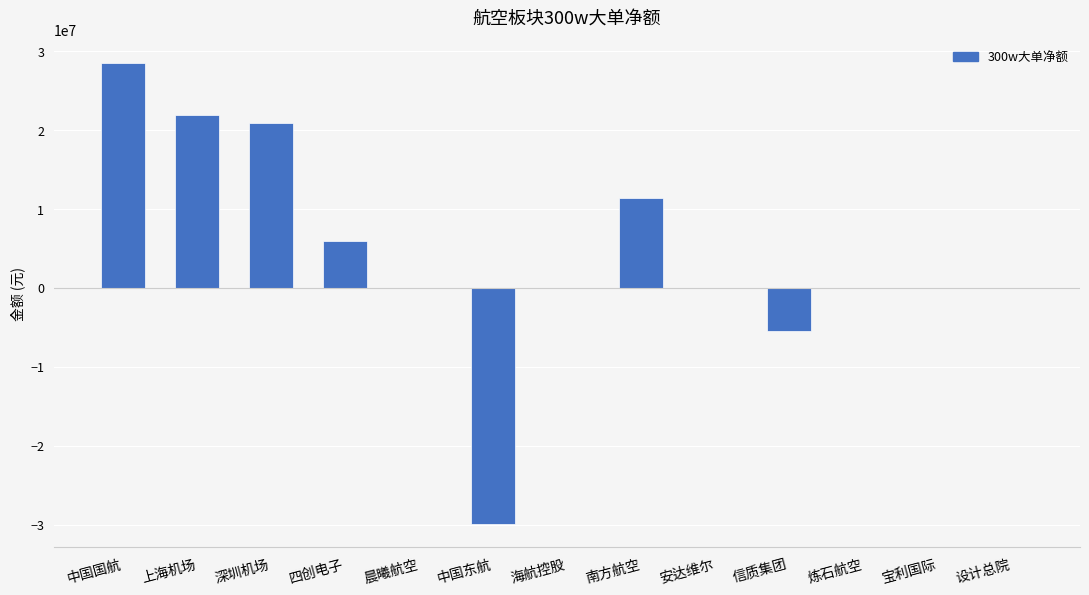

Is it true that the value at 信质集团 is -2922850?

False